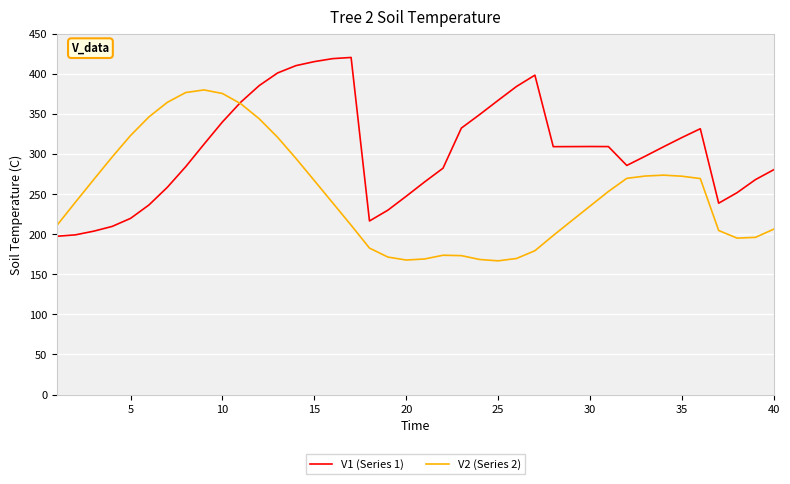

Rank the series by their average value, from lowest to highest.

V2 (Series 2), V1 (Series 1)